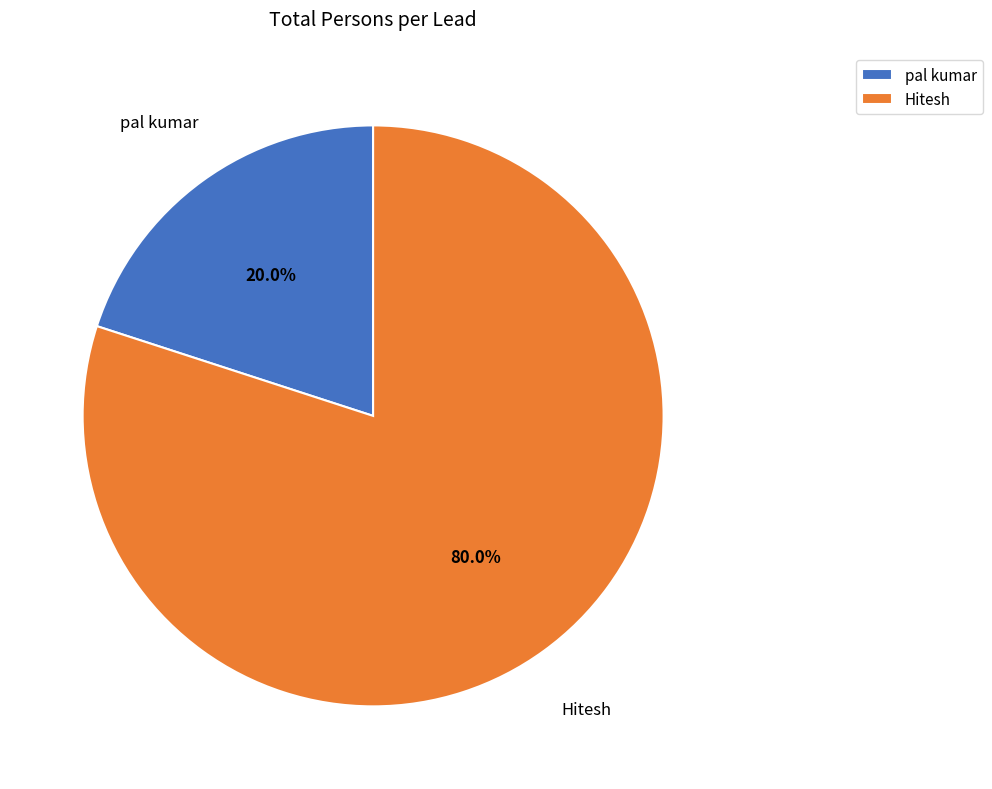

What percentage is NOT represented by pal kumar?

80.0%